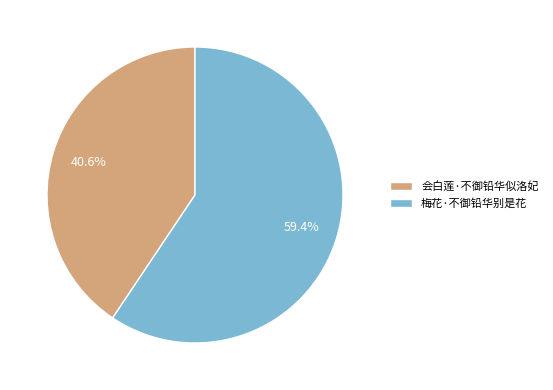

What percentage is the 梅花·不御铅华别是花 slice, to the nearest percent?

59%